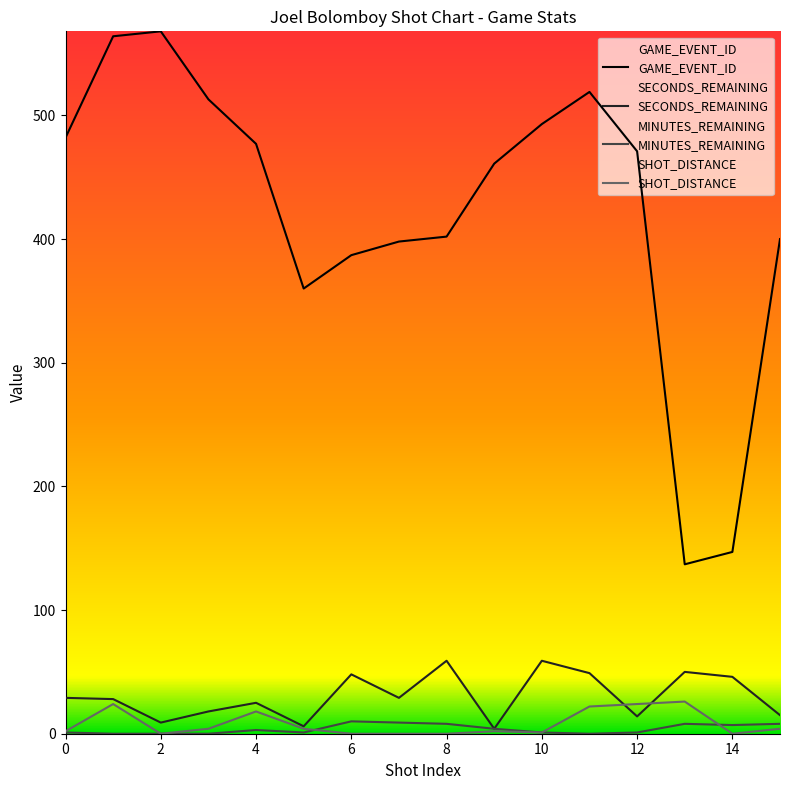

Where is the first local maximum for SECONDS_REMAINING?

4